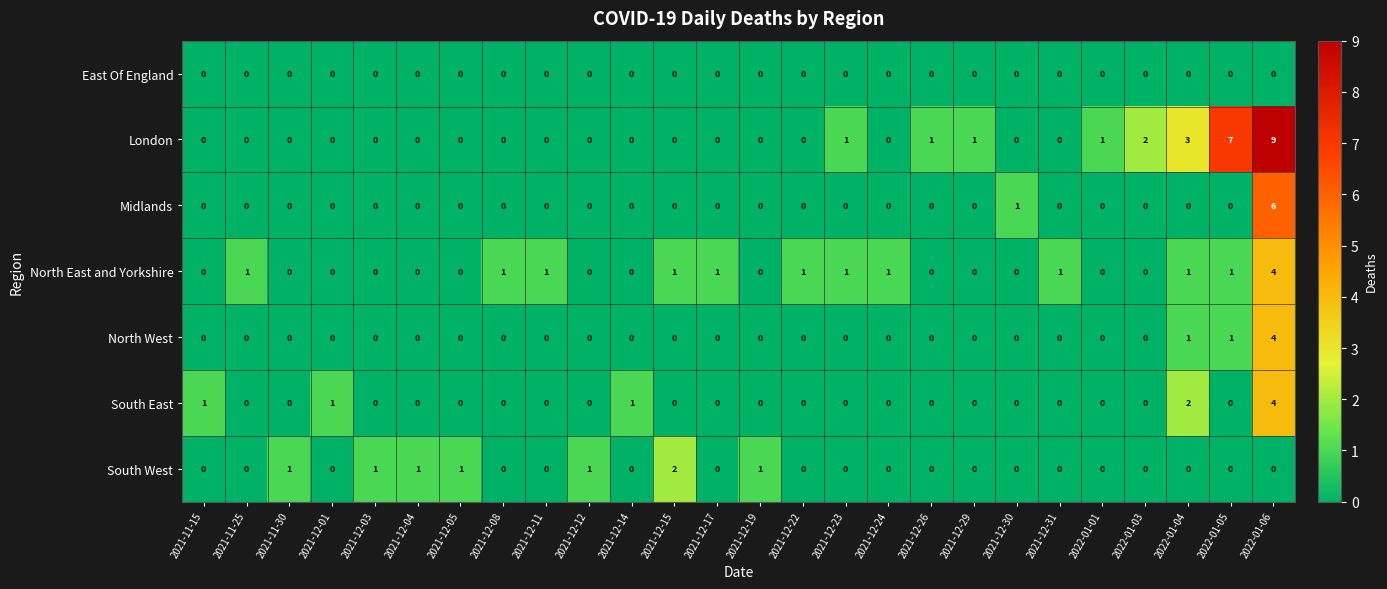

Which series has the largest total across all categories?

London